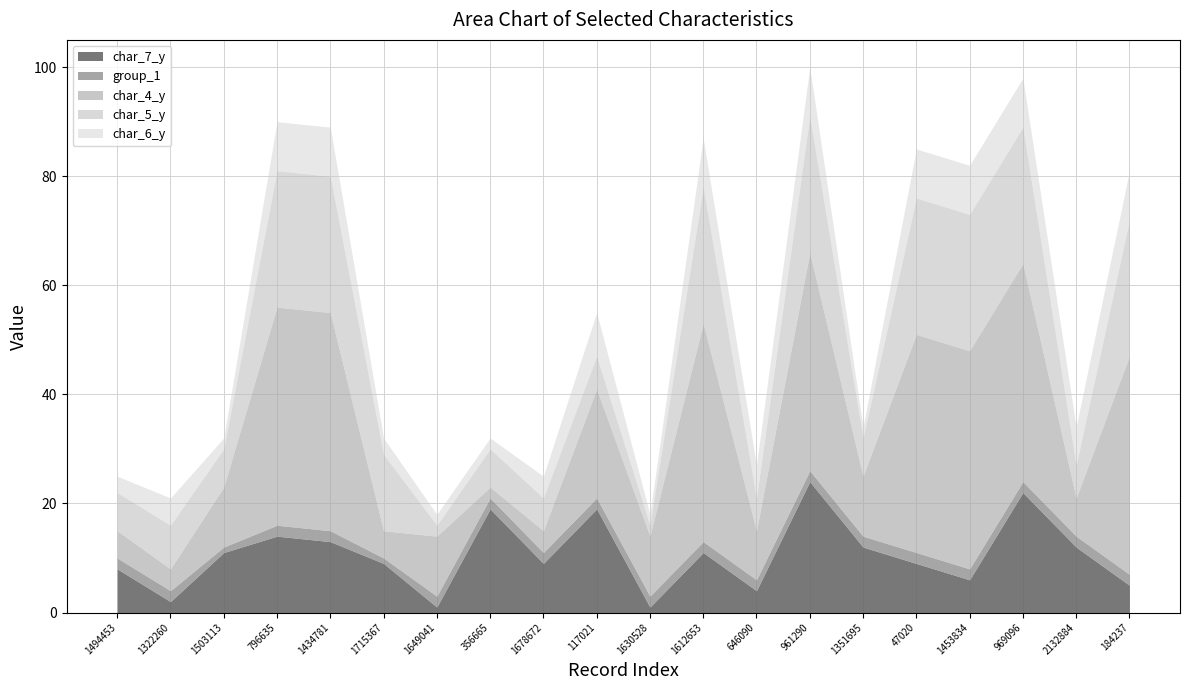

Reading left to right, extract all data points from this chart.

char_7_y: 1494453=8	1322260=2	1503113=11	796635=14	1434781=13	1715367=9	1649041=1	356665=19	1678672=9	117021=19	1630528=1	1612653=11	646090=4	961290=24	1351695=12	47020=9	1453834=6	969096=22	2132884=12	184237=5
group_1: 1494453=2	1322260=2	1503113=1	796635=2	1434781=2	1715367=1	1649041=2	356665=2	1678672=2	117021=2	1630528=2	1612653=2	646090=2	961290=2	1351695=2	47020=2	1453834=2	969096=2	2132884=2	184237=2
char_4_y: 1494453=5	1322260=4	1503113=11	796635=40	1434781=40	1715367=5	1649041=11	356665=2	1678672=4	117021=20	1630528=11	1612653=40	646090=9	961290=40	1351695=11	47020=40	1453834=40	969096=40	2132884=7	184237=40
char_5_y: 1494453=7	1322260=8	1503113=7	796635=25	1434781=25	1715367=14	1649041=2	356665=7	1678672=6	117021=6	1630528=2	1612653=25	646090=6	961290=25	1351695=7	47020=25	1453834=25	969096=25	2132884=6	184237=25
char_6_y: 1494453=3	1322260=5	1503113=2	796635=9	1434781=9	1715367=3	1649041=2	356665=2	1678672=4	117021=8	1630528=2	1612653=9	646090=6	961290=9	1351695=2	47020=9	1453834=9	969096=9	2132884=7	184237=9